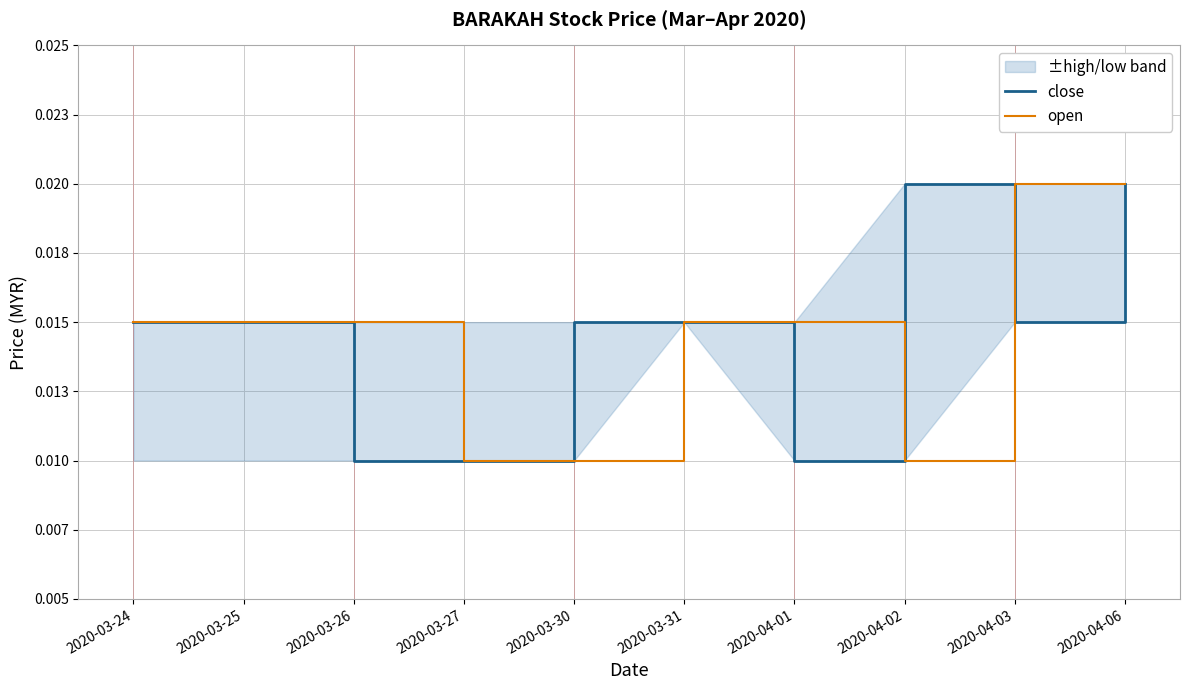

True or false: open has more than 0 points higher than both neighbors.

False